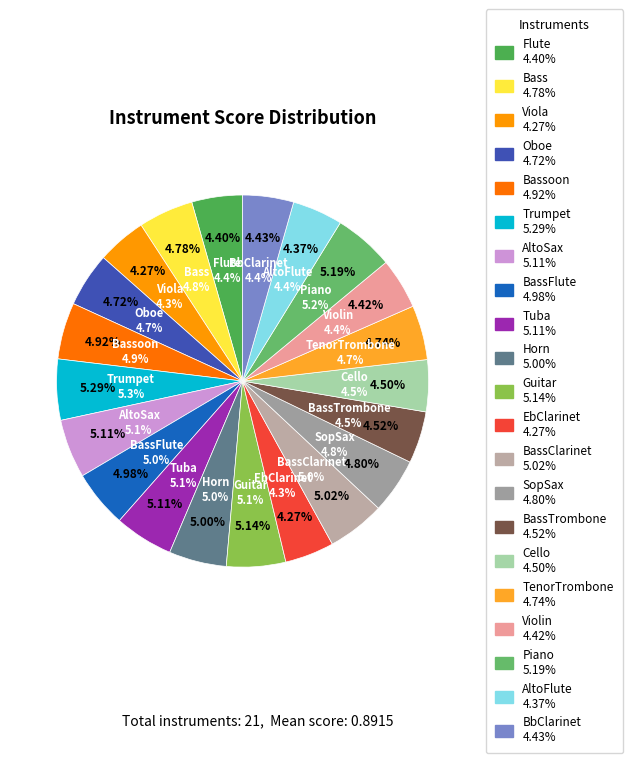

Do TenorTrombone and EbClarinet together represent more than half of the pie?

No